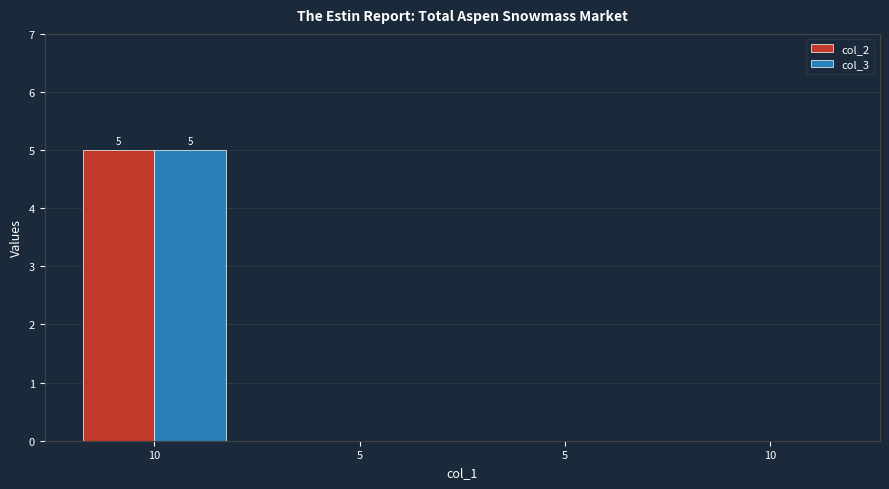

Is it true that col_2 equals 0 at 5?

True